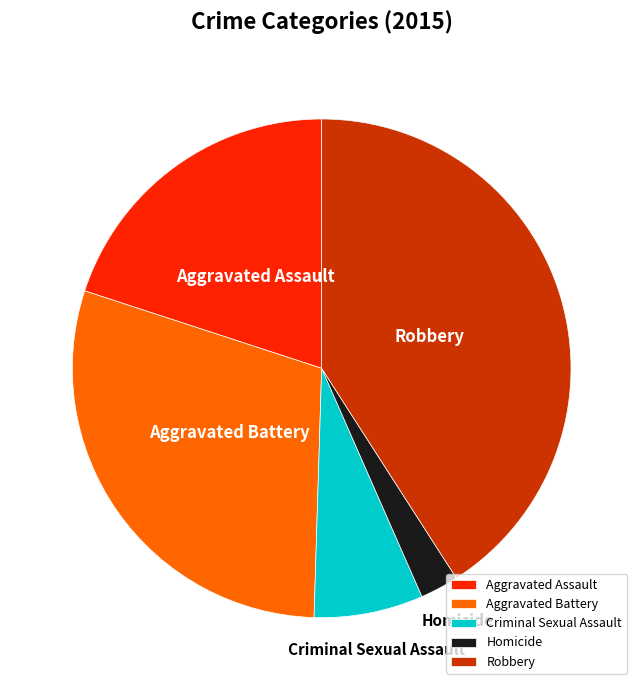

Does any single category account for the majority?

No